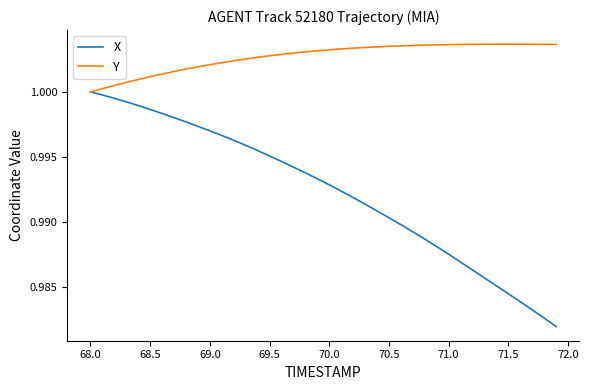

Which series has the largest total across all categories?

Y